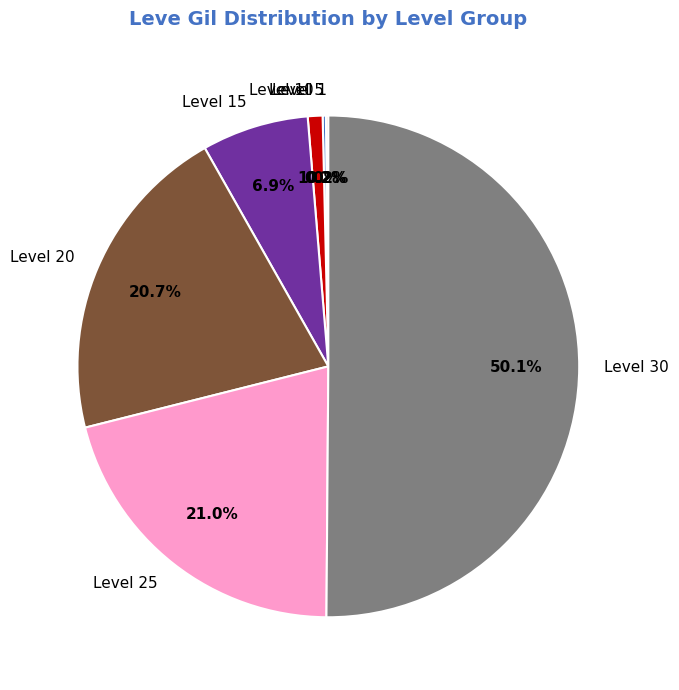

Which slice is the largest?

Level 30